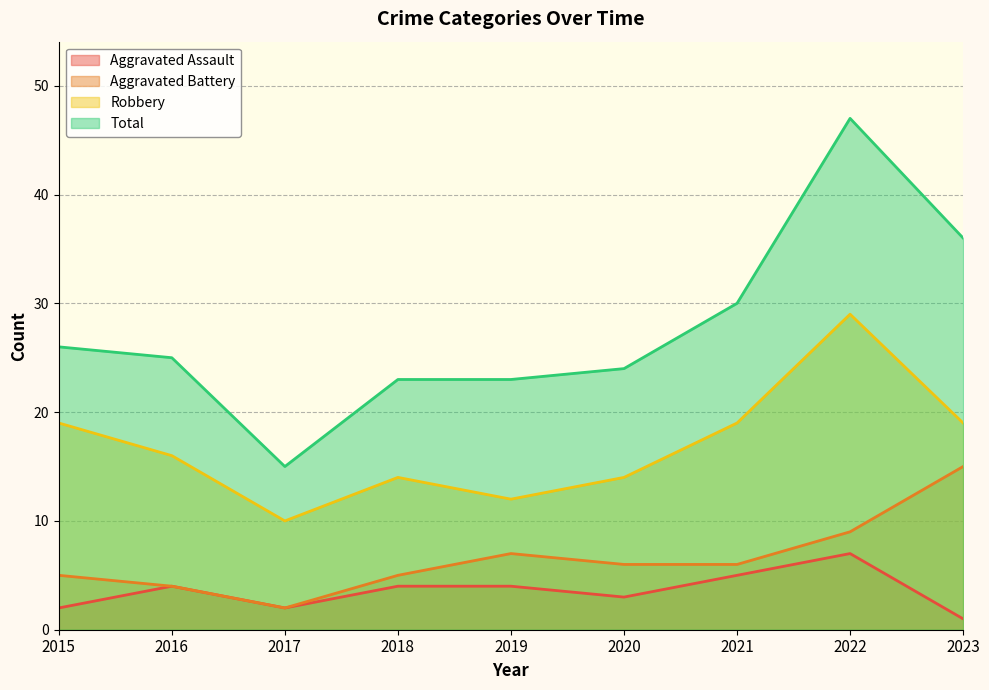

What is the greatest value displayed?

47